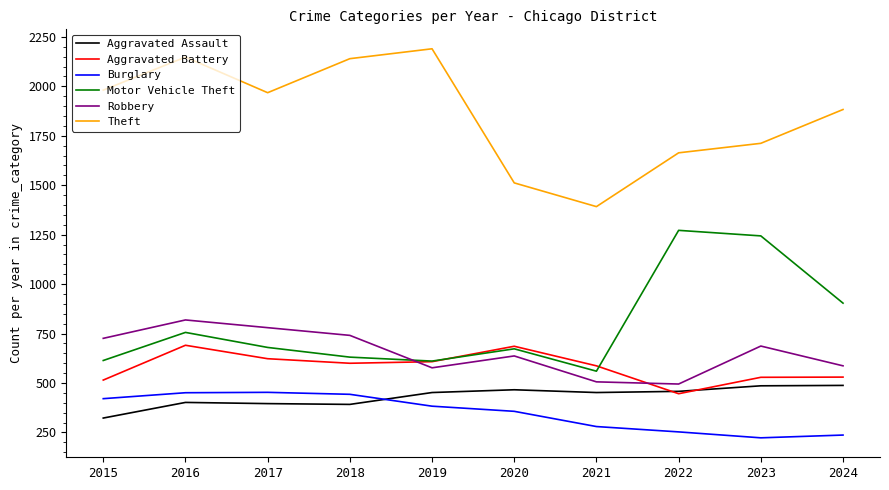

How many lines are shown in the chart?

6